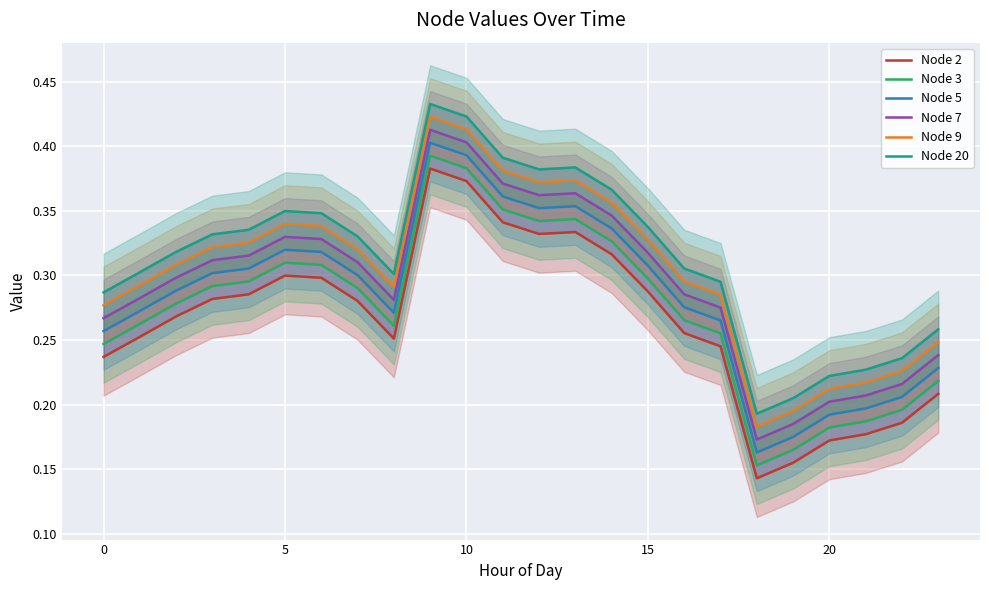

Rank the series at 16 from lowest to highest value.

Node 2, Node 3, Node 5, Node 7, Node 9, Node 20